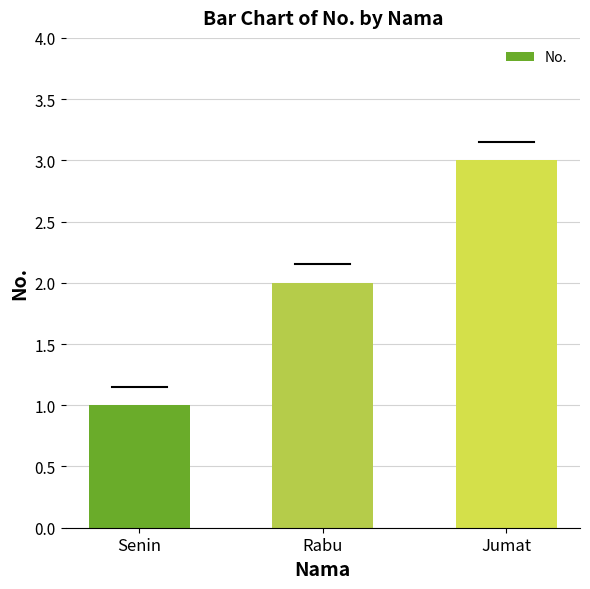

What position from the right is Jumat?

1